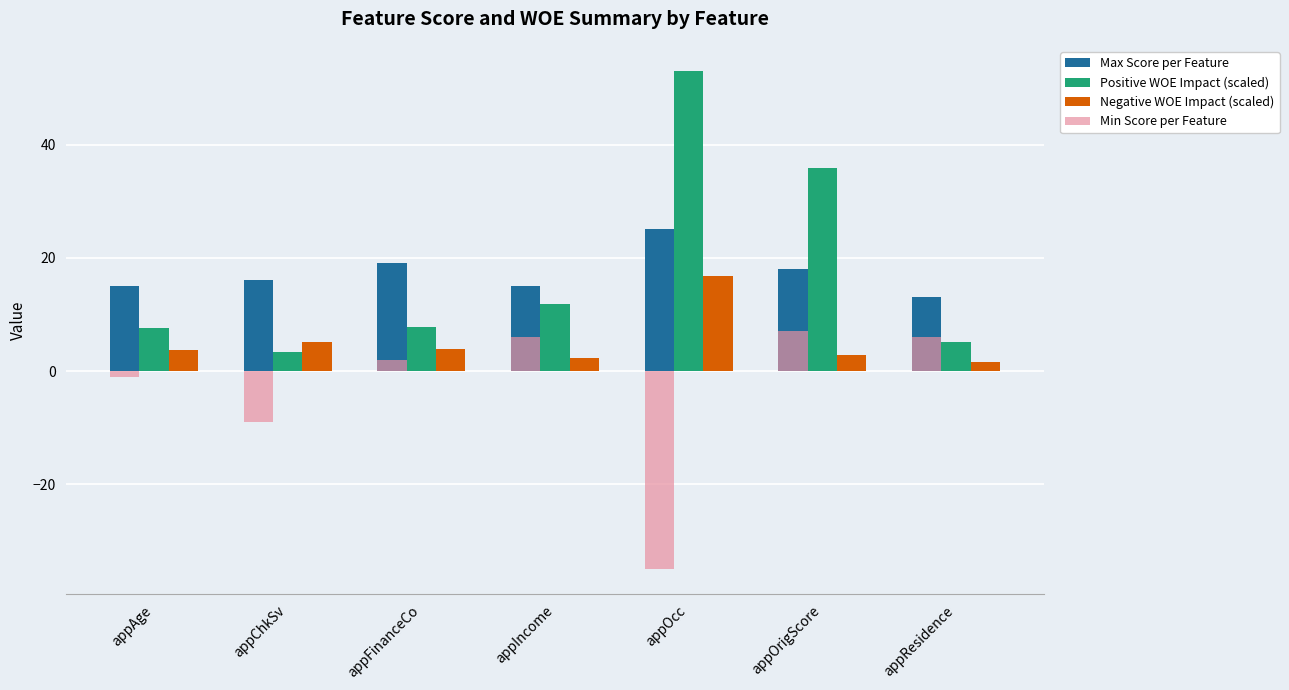

What is the label of the 1st bar from the right?

appResidence